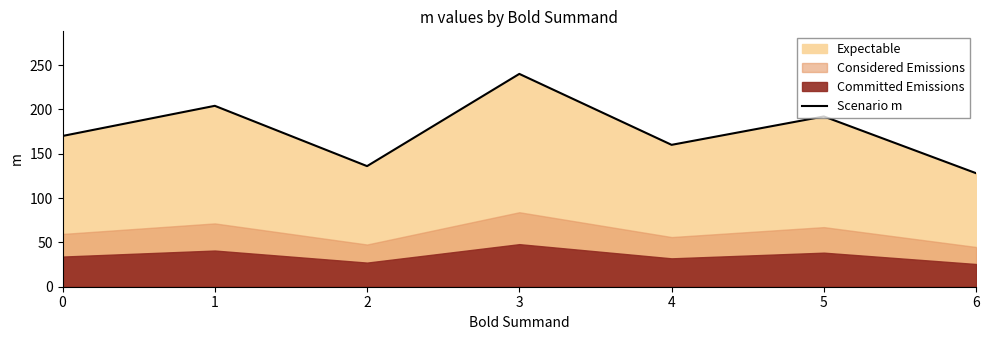

Does the chart have visible grid lines?

No